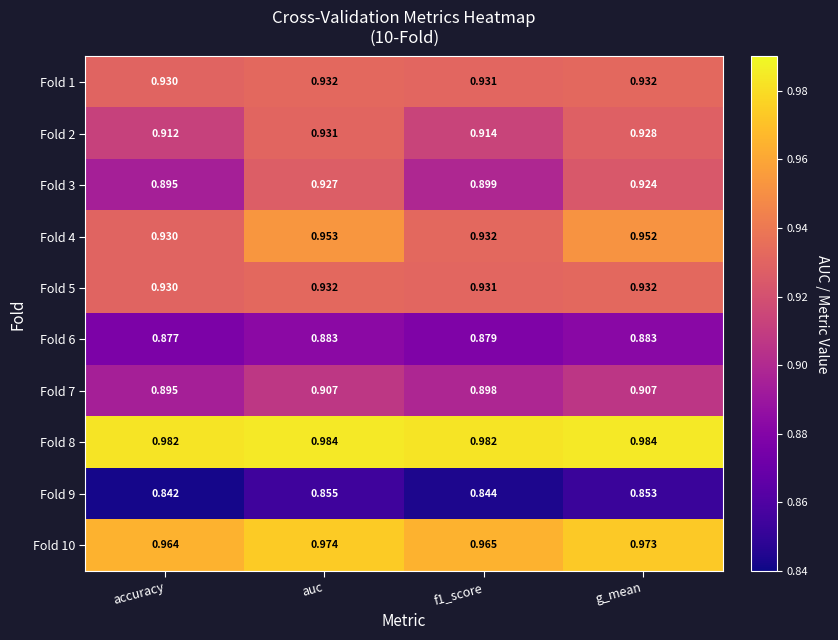

Which category has the lowest value across all series?

accuracy